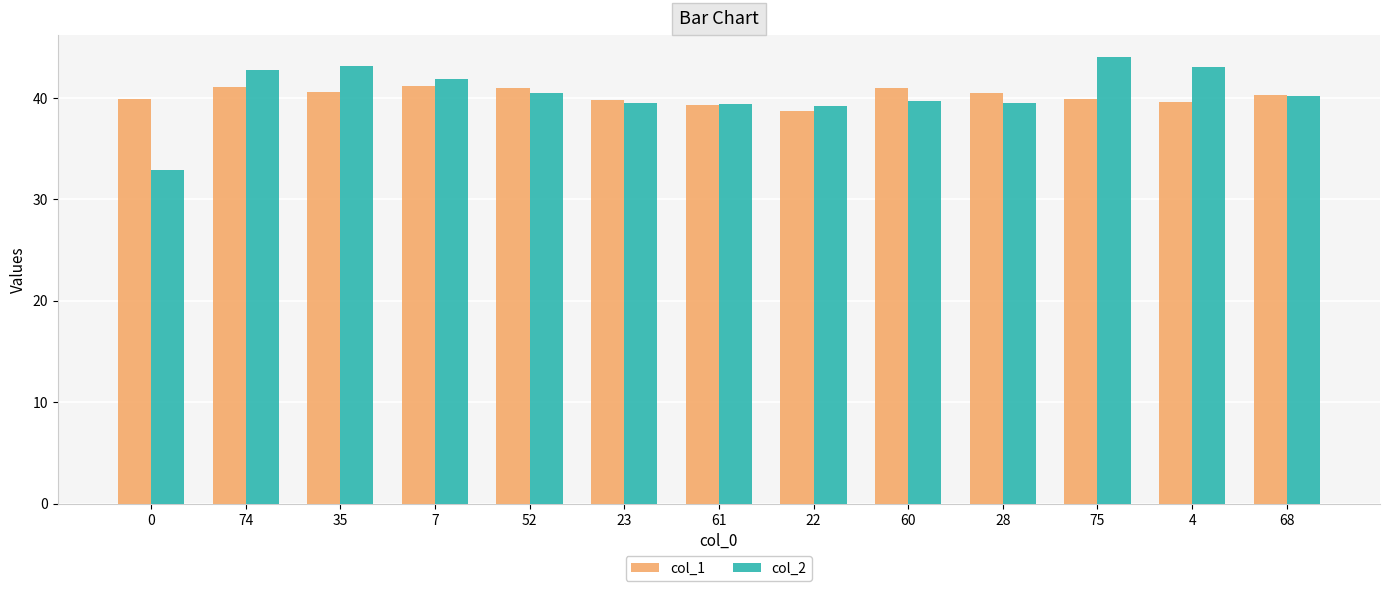

What is the label of the 3rd bar from the right?

75